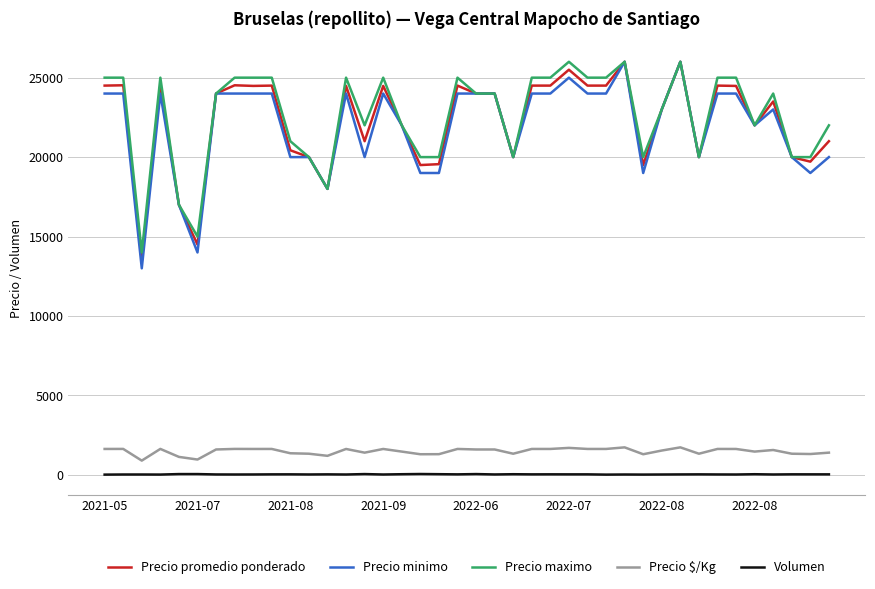

What is the greatest value displayed?

26000